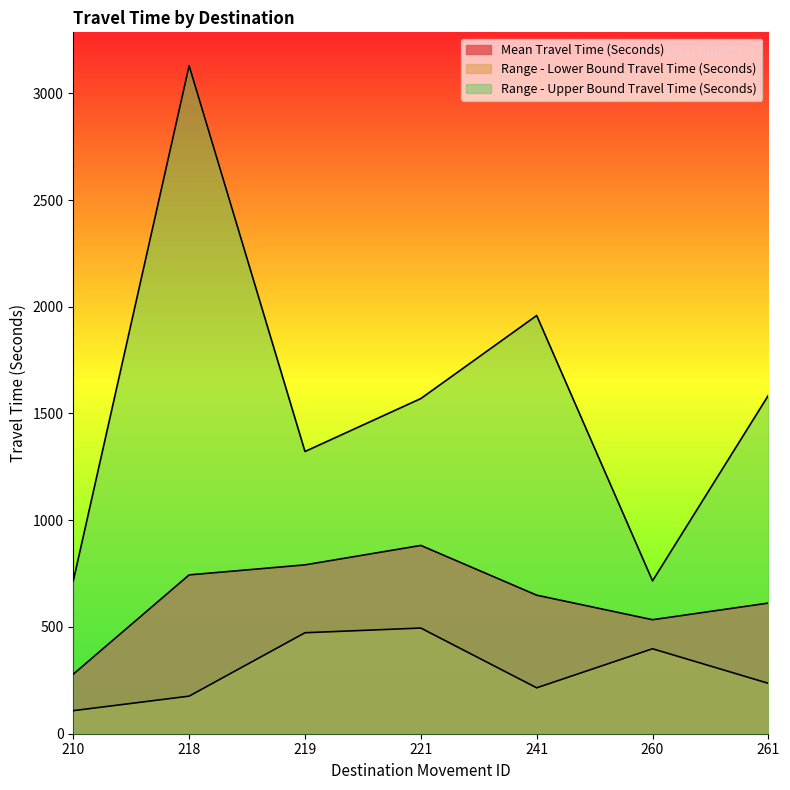

Where does the Mean Travel Time (Seconds) series first go above 649?

218